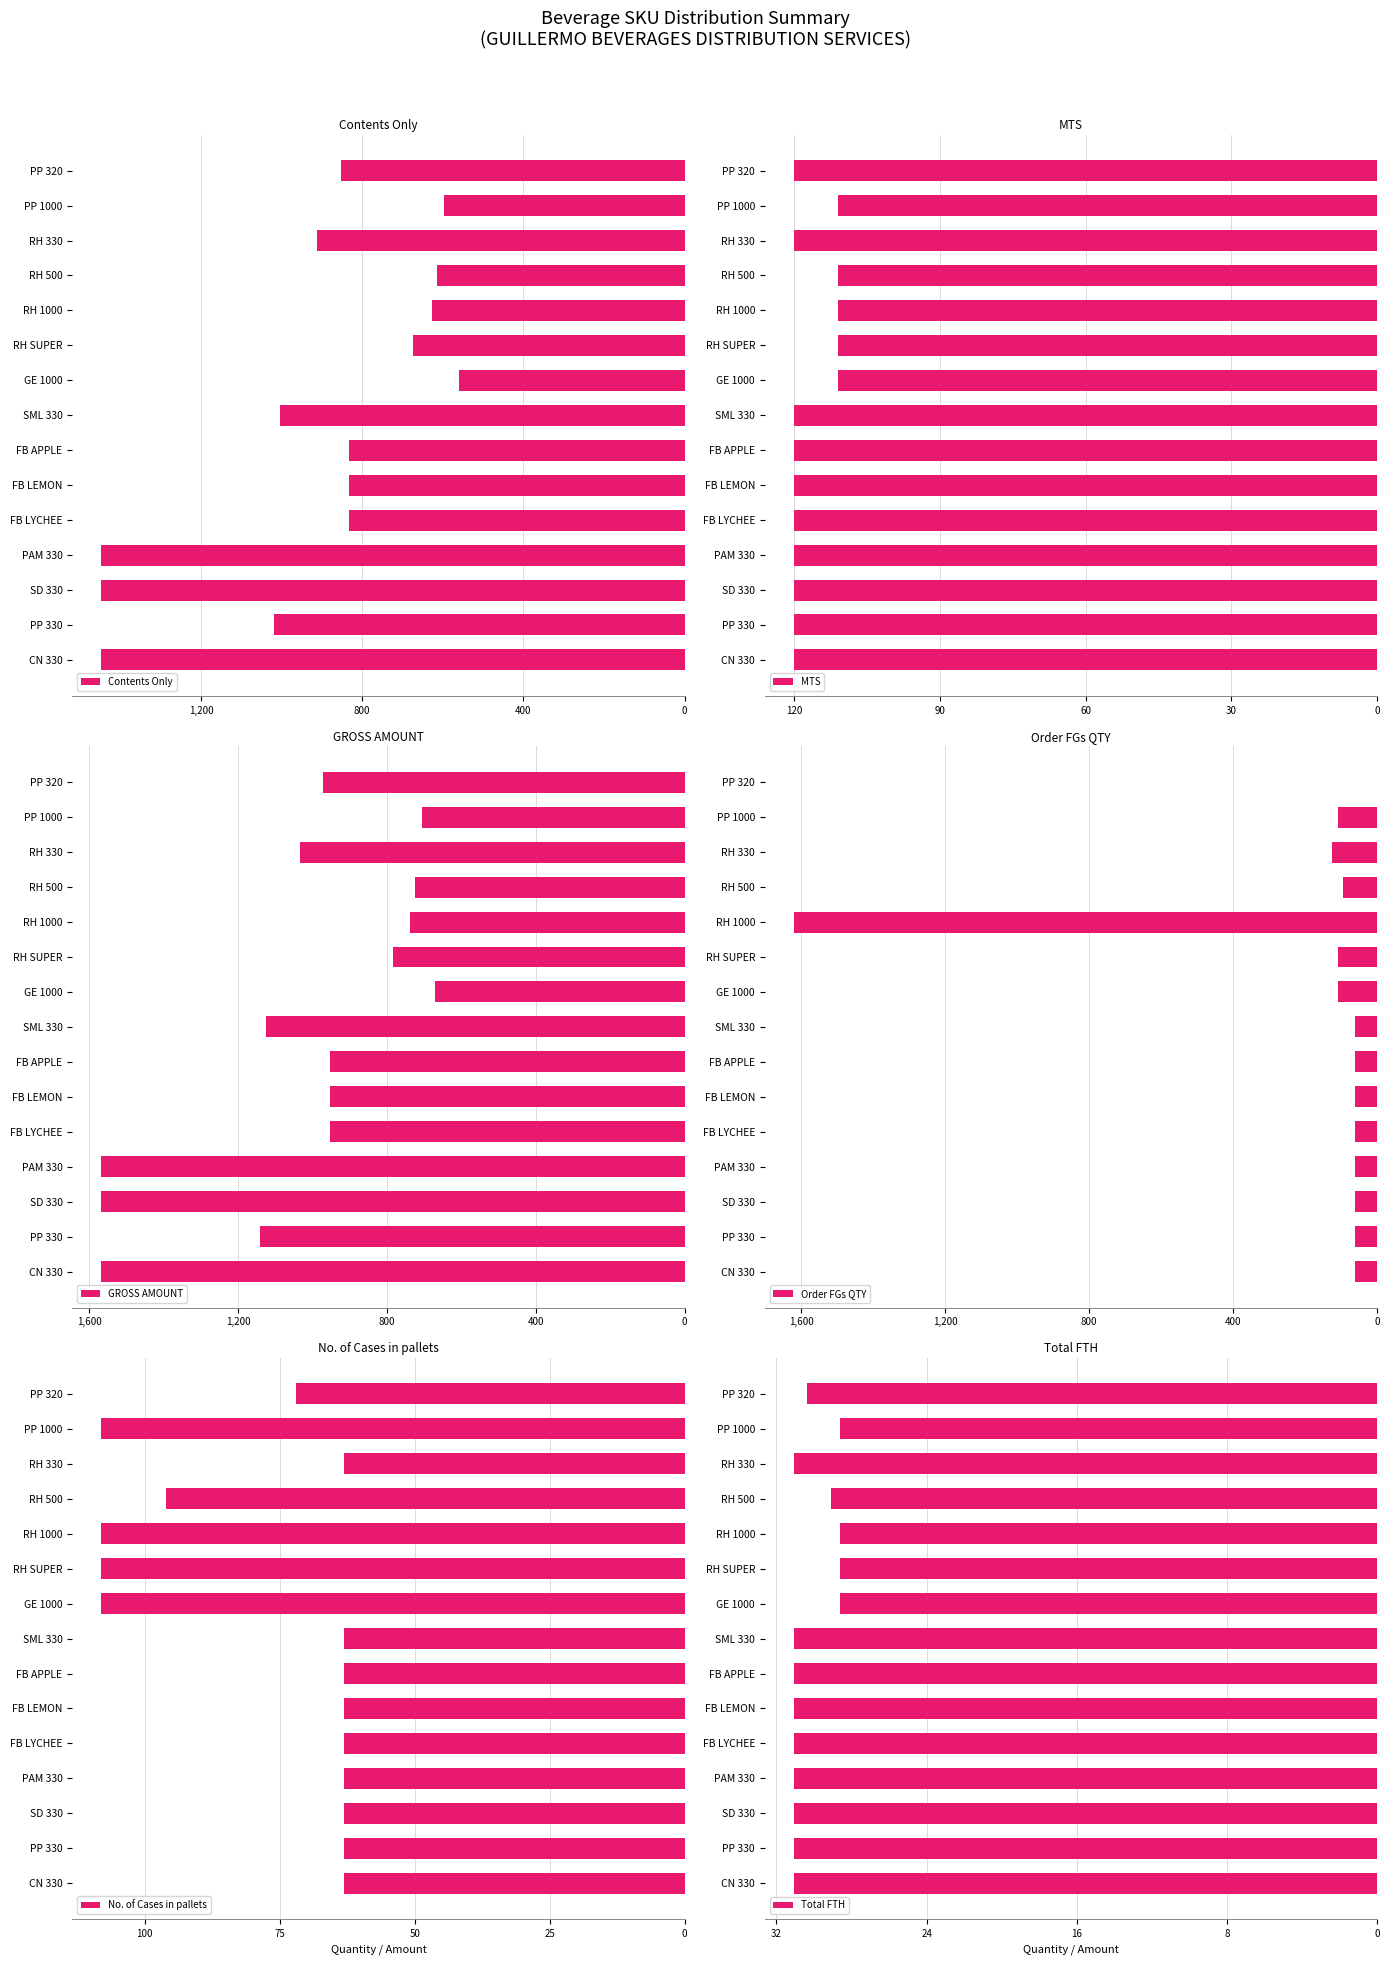

How many bars are there in total?

90